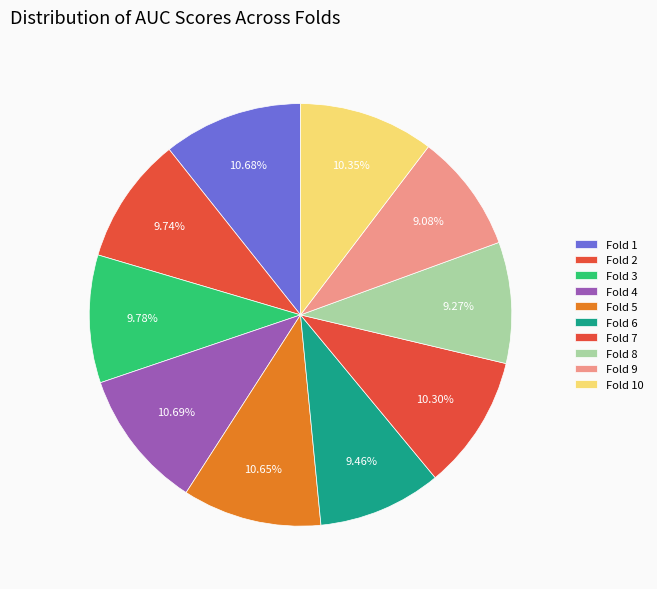

How many slices are in this pie chart?

10